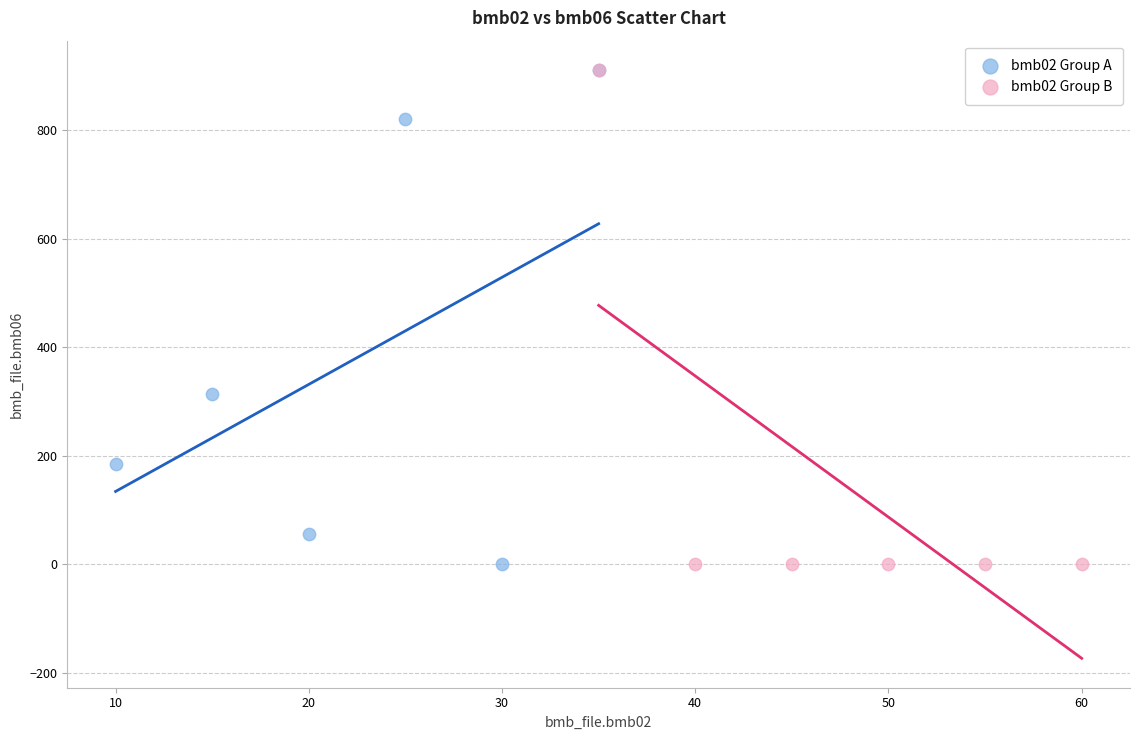

What are all the series names shown in the legend?

bmb02 Group A, bmb02 Group B